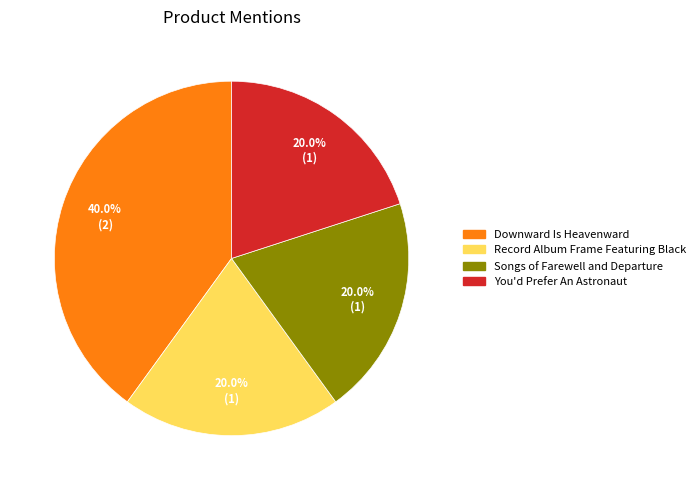

How many slices are in this pie chart?

4